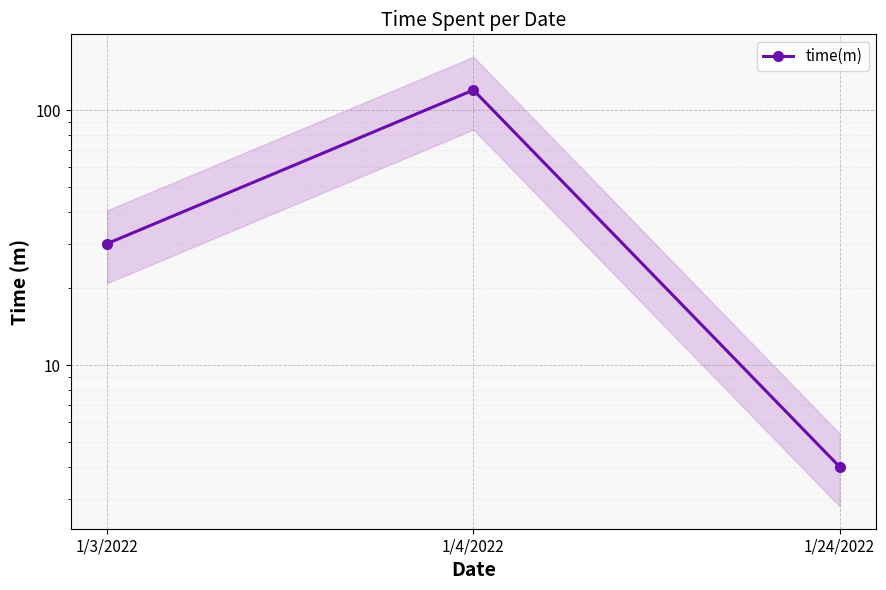

What is the ratio of the value at 1/4/2022 to the value at 1/3/2022?

4.0